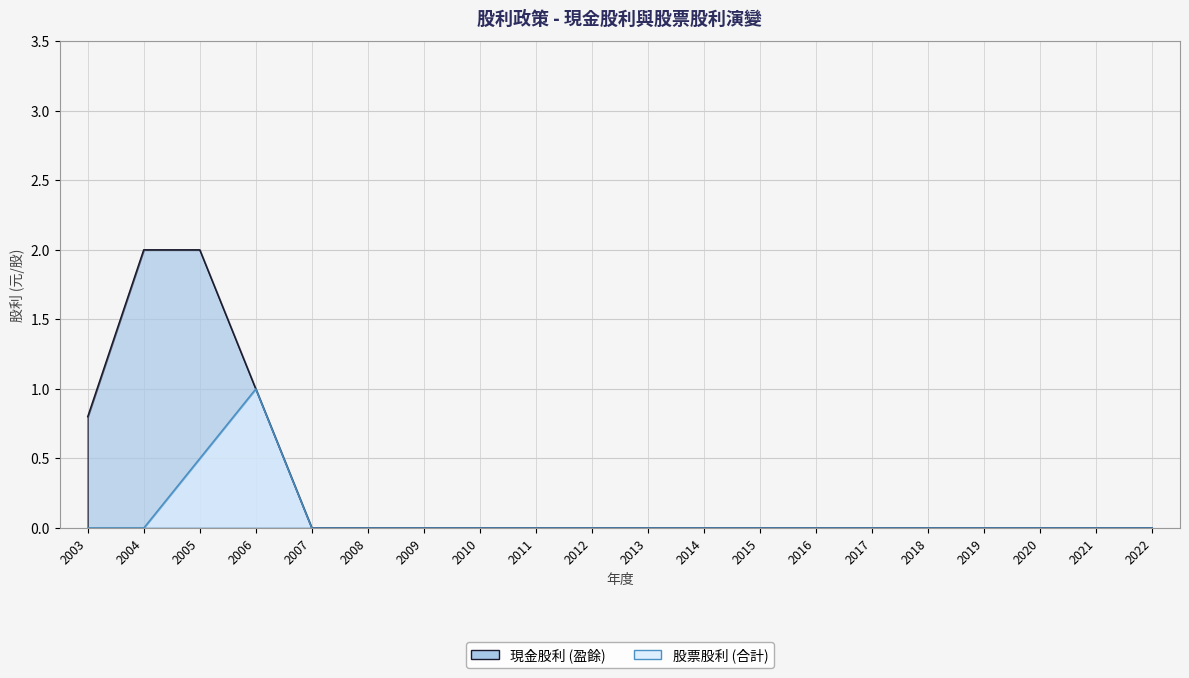

True or false: 現金股利 (盈餘) and 股票股利 (合計) intersect in this chart.

False